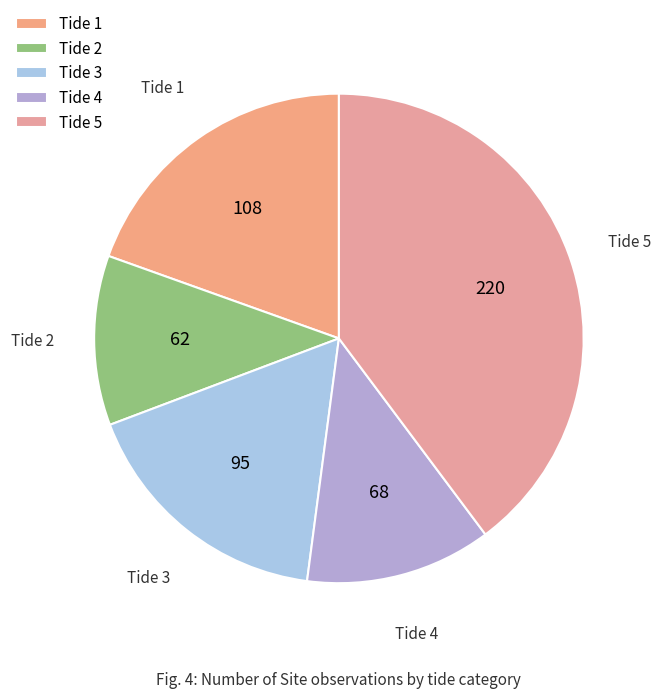

Rank the categories by value from lowest to highest.

Tide 2, Tide 4, Tide 3, Tide 1, Tide 5